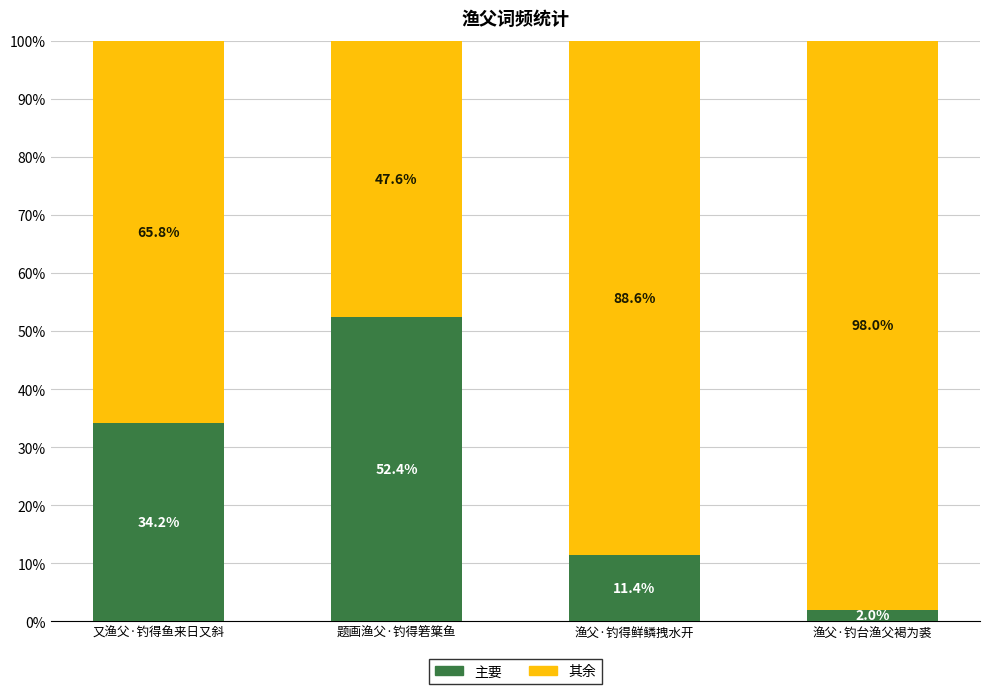

List the labels in order of 主要 value, largest first.

题画渔父·钓得箬䈎鱼, 又渔父·钓得鱼来日又斜, 渔父·钓得鲜鳞拽水开, 渔父·钓台渔父褐为裘